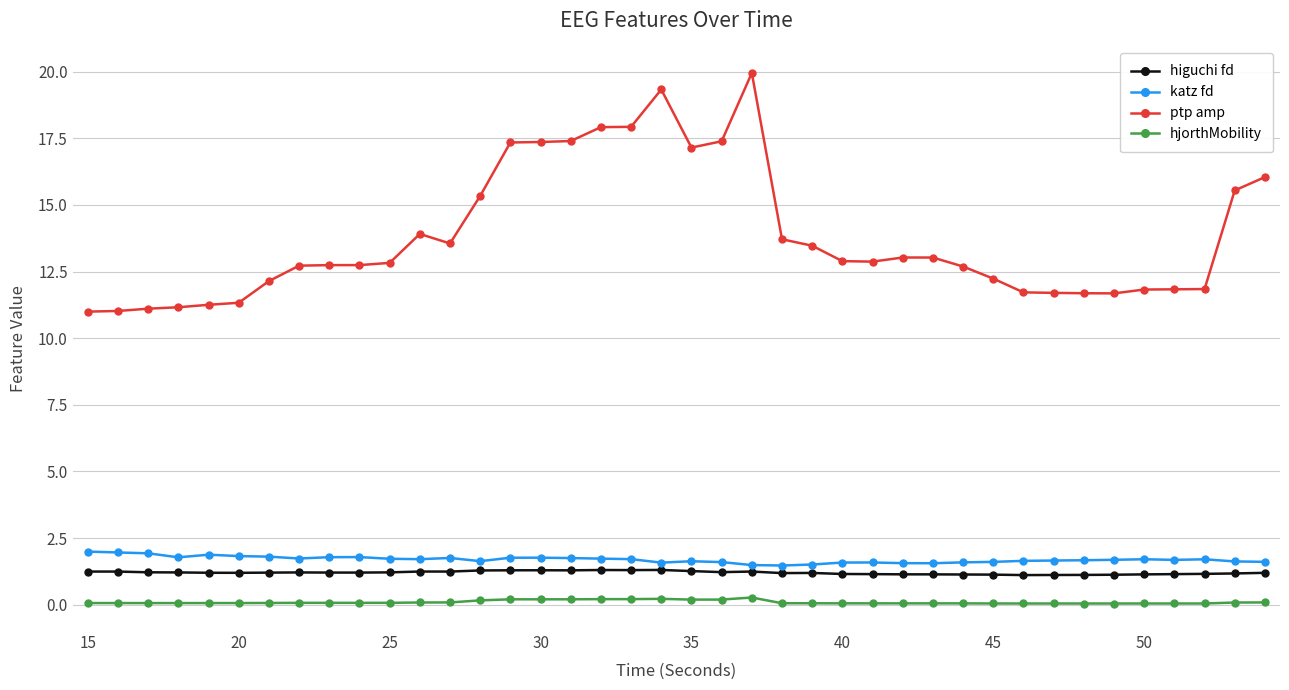

What is the difference between the second highest and second lowest values in the ptp amp series?

8.3